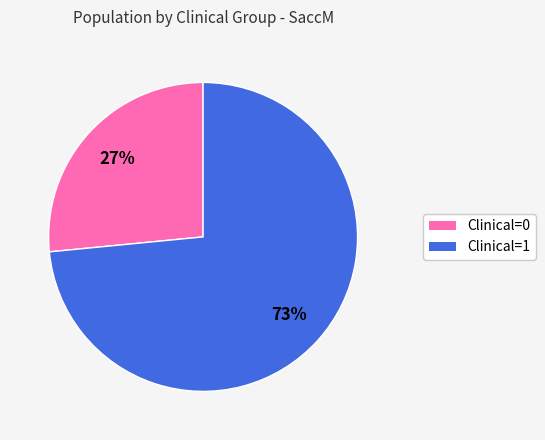

Rank the categories by value from lowest to highest.

Clinical=0, Clinical=1